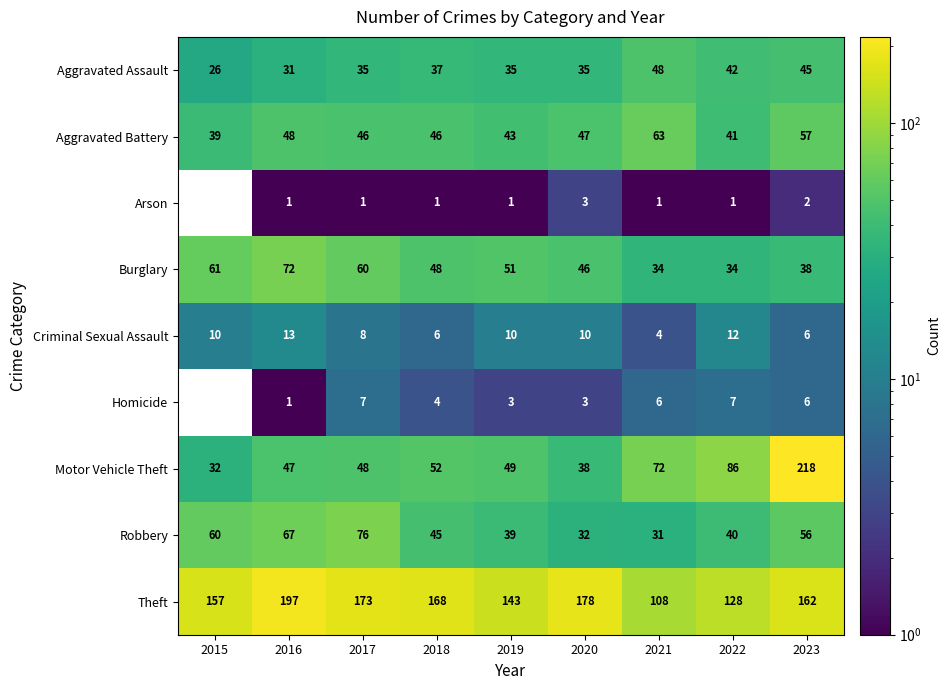

List the labels in order of Motor Vehicle Theft value, largest first.

2023, 2022, 2021, 2018, 2019, 2017, 2016, 2020, 2015